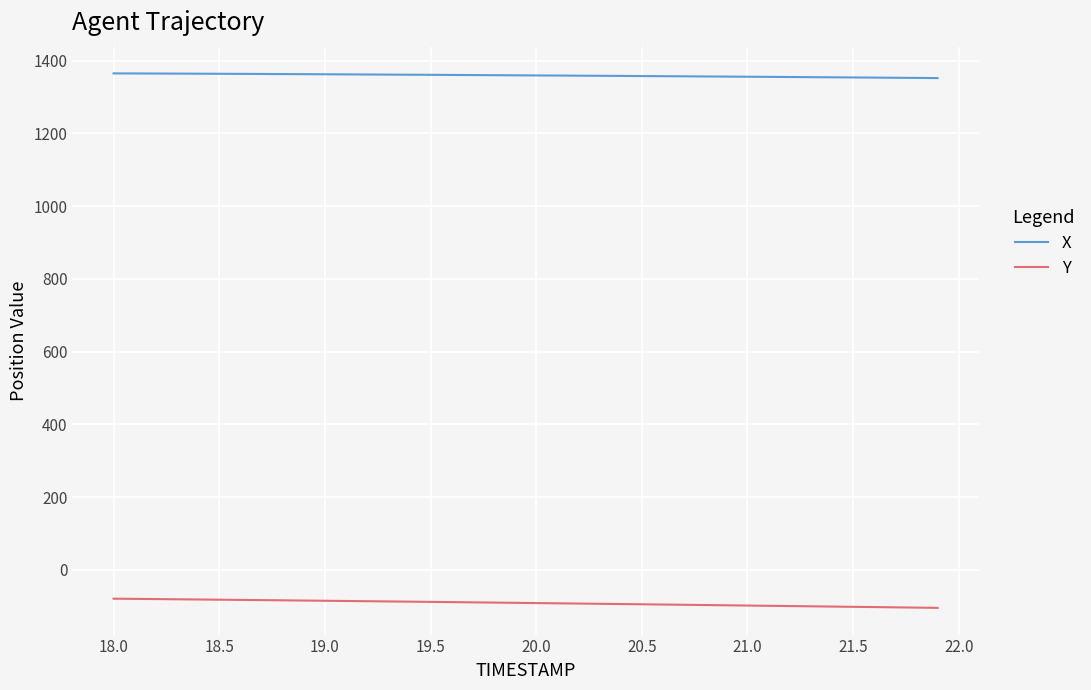

What are all the series names shown in the legend?

X, Y